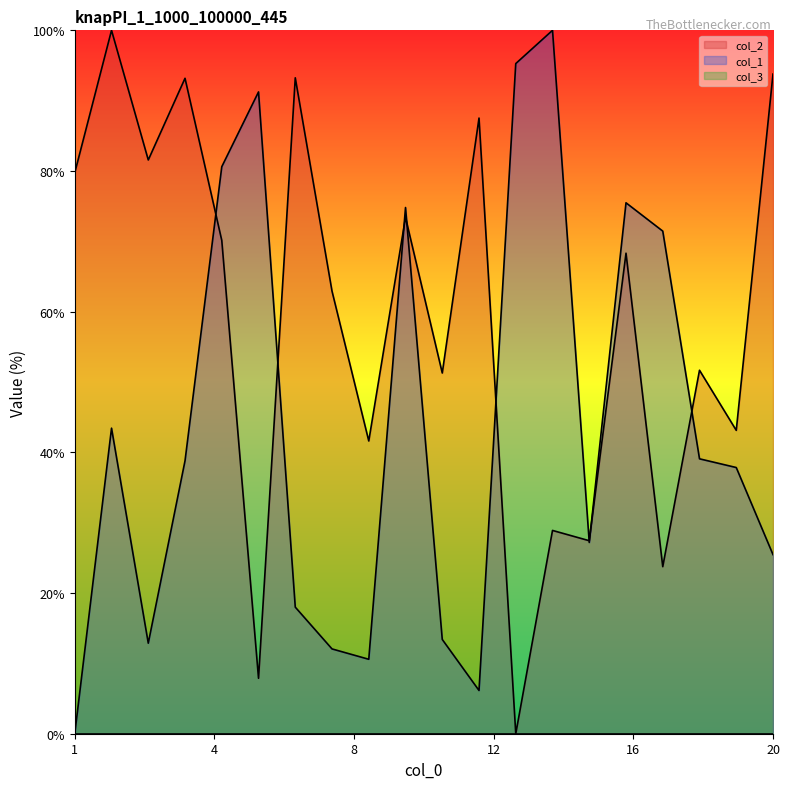

Which category has the highest value in the col_2 series?

2